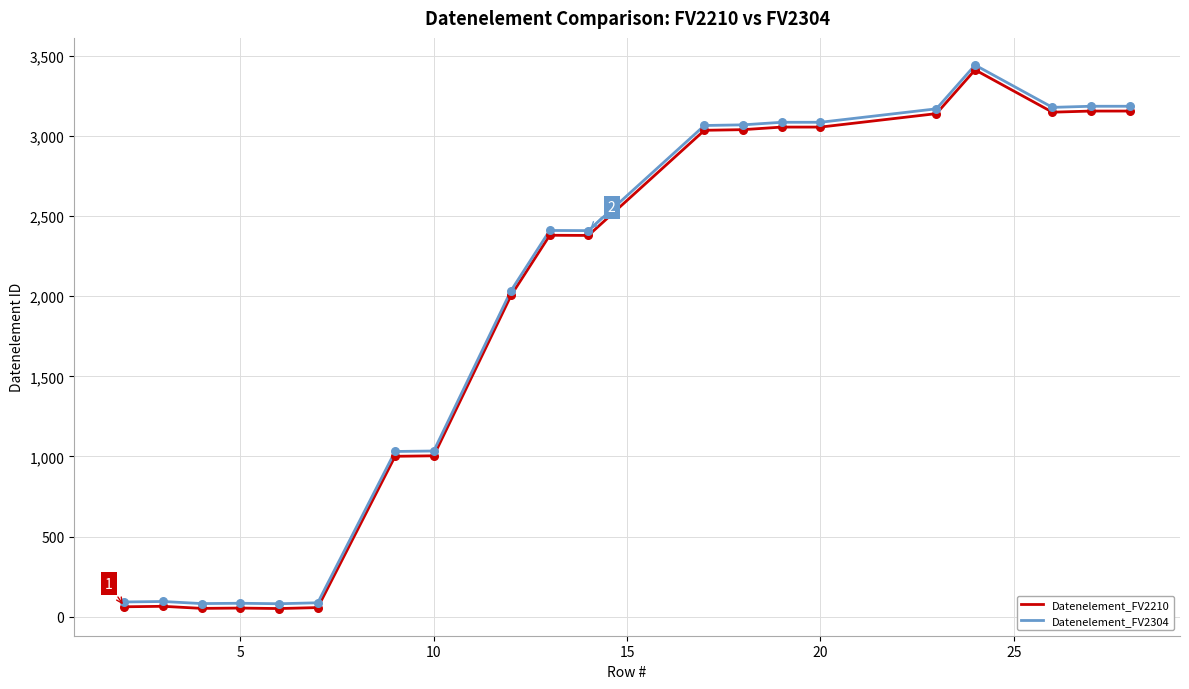

What are all the series names shown in the legend?

Datenelement_FV2210, Datenelement_FV2304